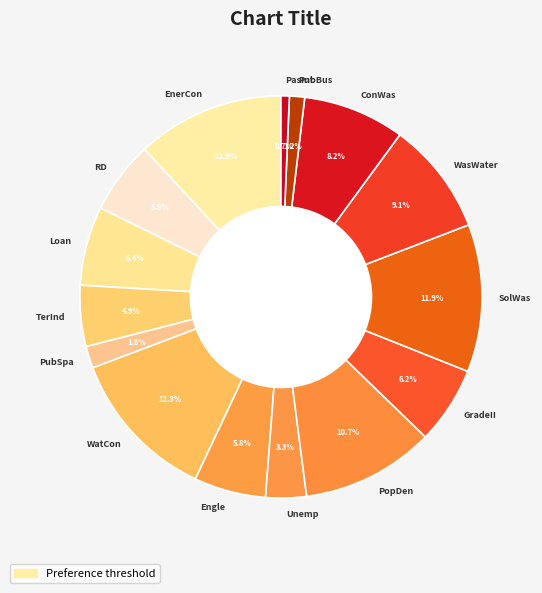

Is there any slice that represents more than half of the pie?

No